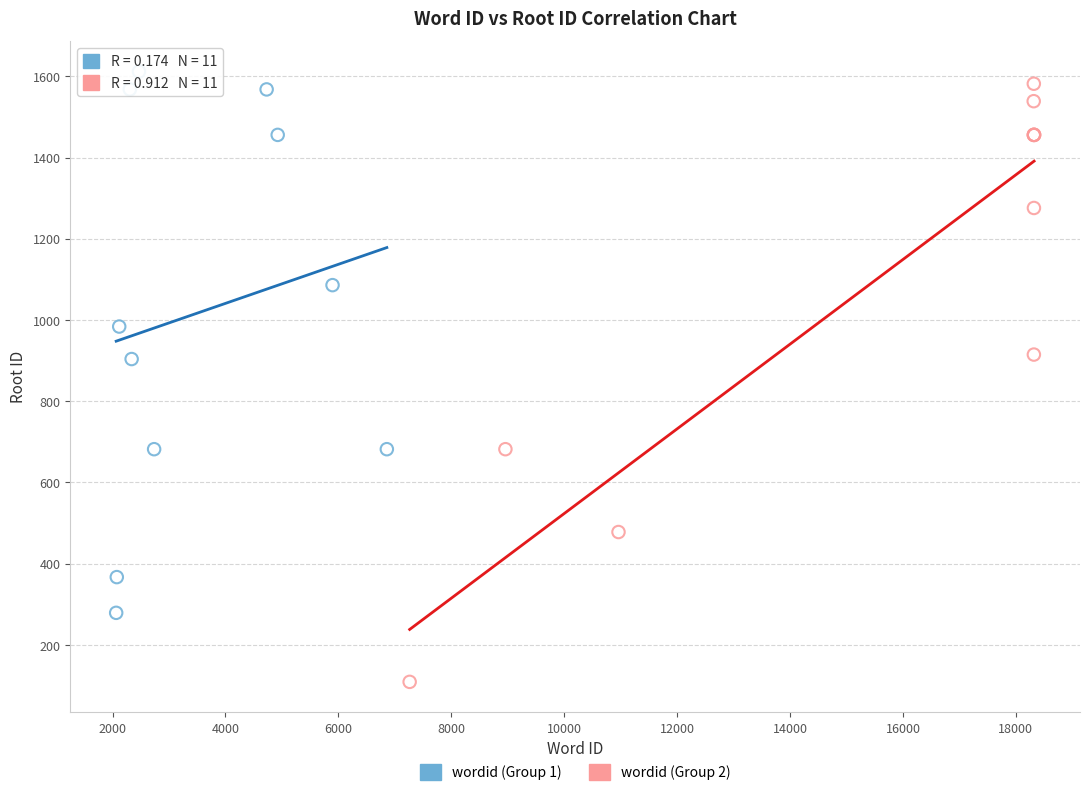

Which series has the widest spread of Y values?

wordid (Group 2)